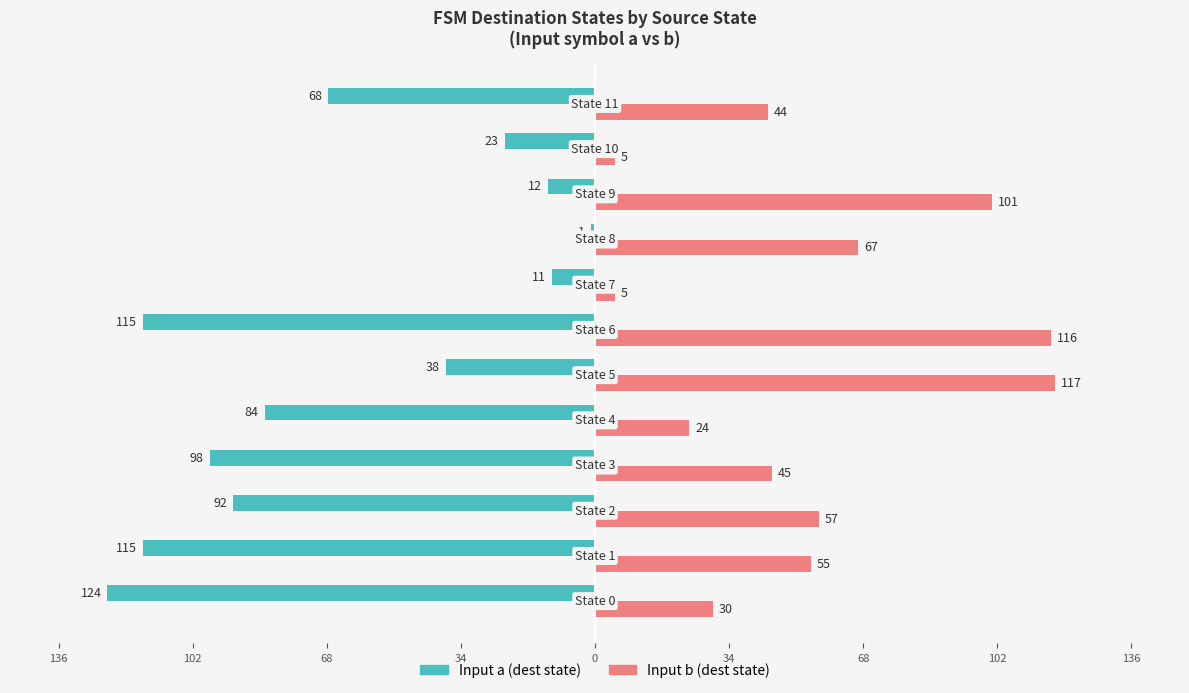

What are all the series names shown in the legend?

Input a (dest state), Input b (dest state)